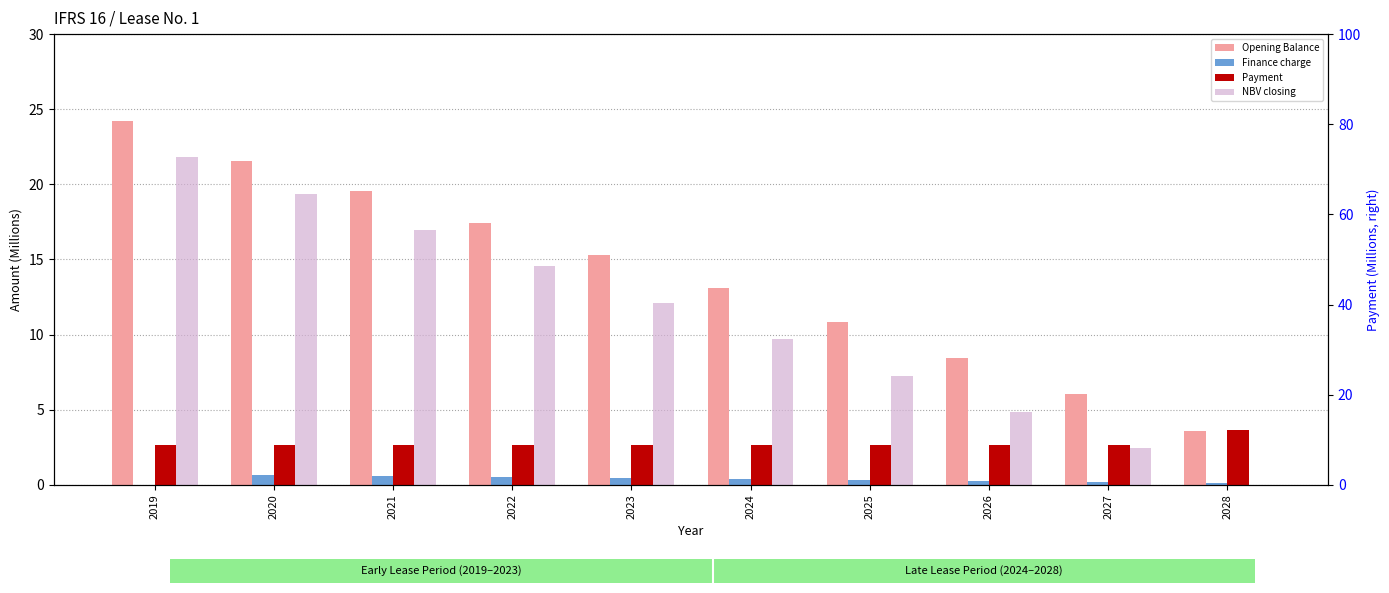

Reading right to left, what are all the values shown in this chart?

Opening Balance: 3.6	6.1	8.5	10.8	13.1	15.3	17.4	19.5	21.6	24.2
Finance charge: 0.1	0.2	0.3	0.3	0.4	0.5	0.5	0.6	0.6	0.0
Payment: 3.7	2.7	2.7	2.7	2.7	2.7	2.7	2.7	2.7	2.7
NBV closing: 0.0	2.4	4.8	7.3	9.7	12.1	14.5	17.0	19.4	21.8